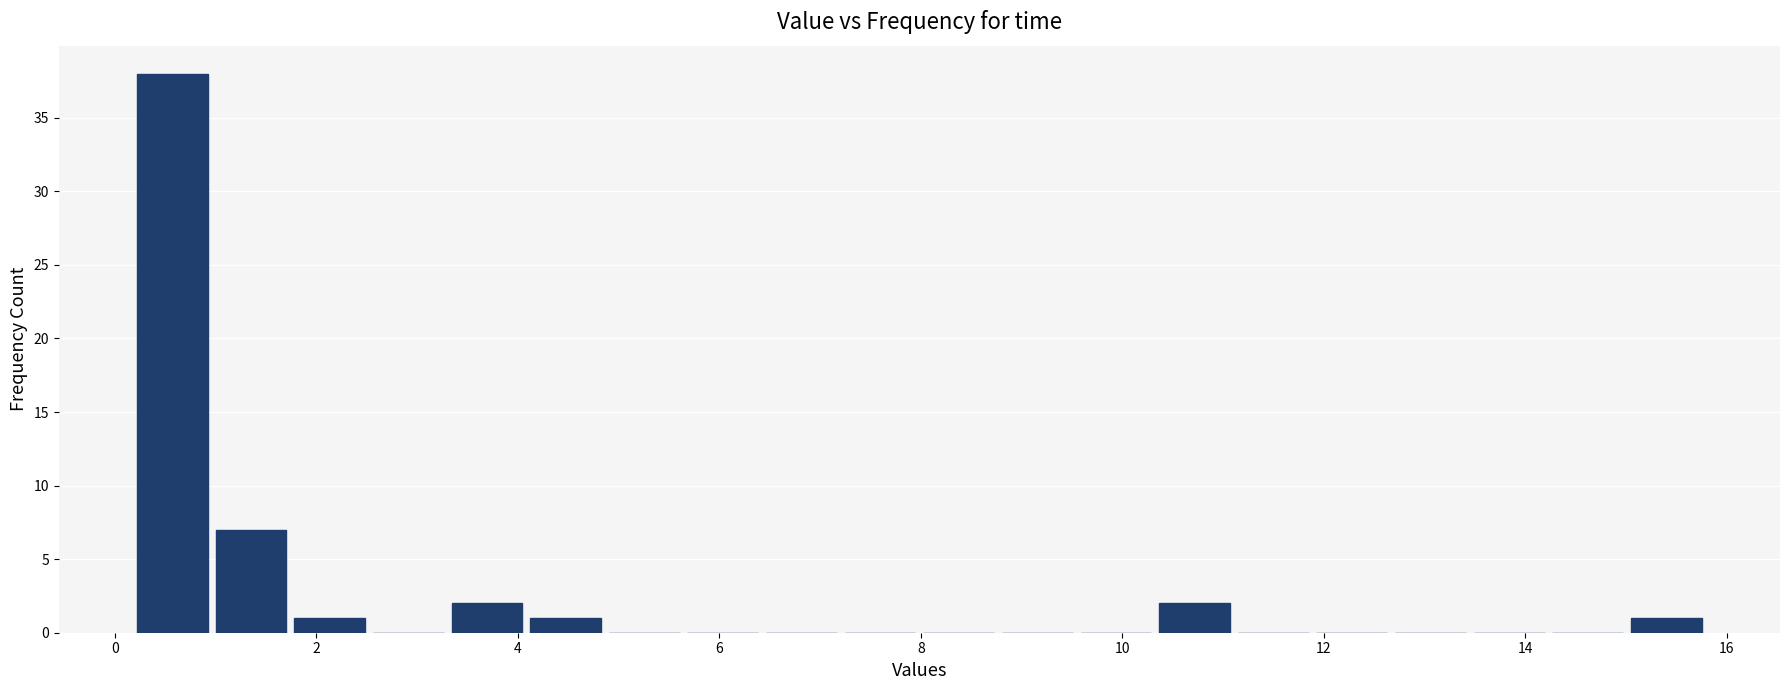

Around what value on the x-axis is the tallest bar? Give the approximate position of its centre, as read against the axis.

0.6